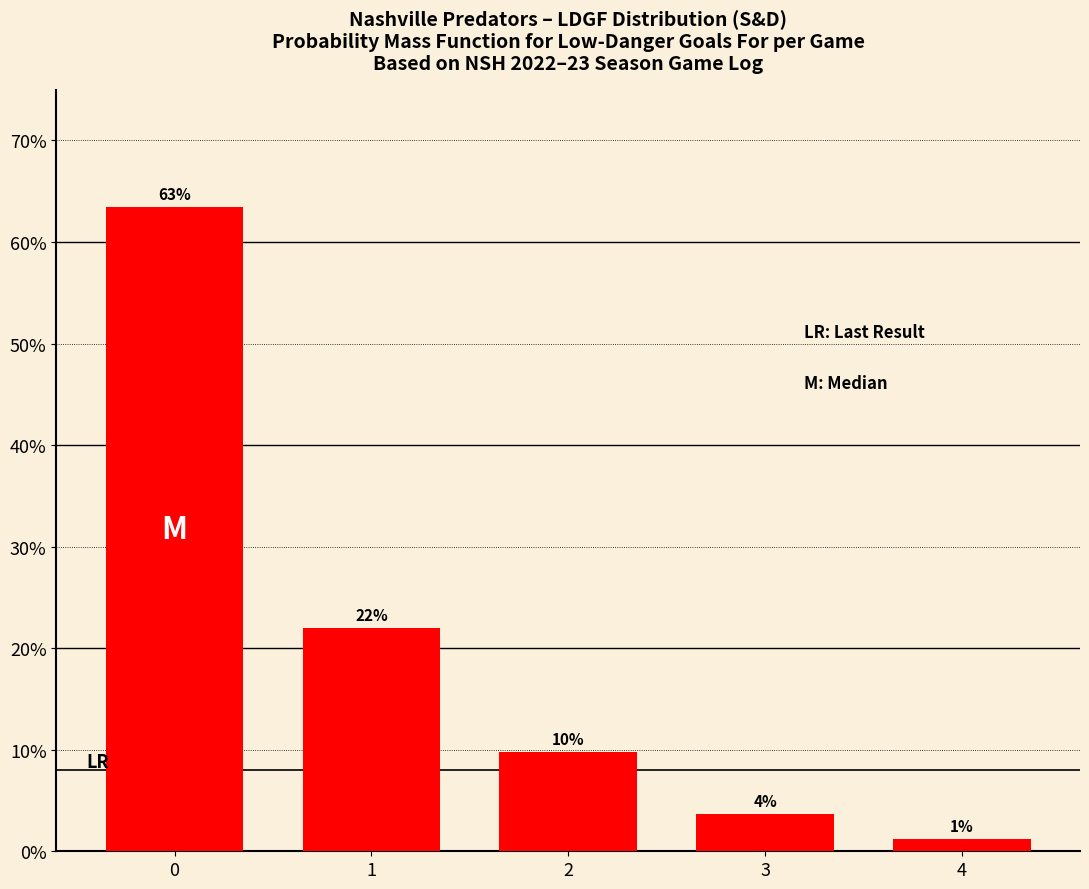

Are the bars horizontal?

No